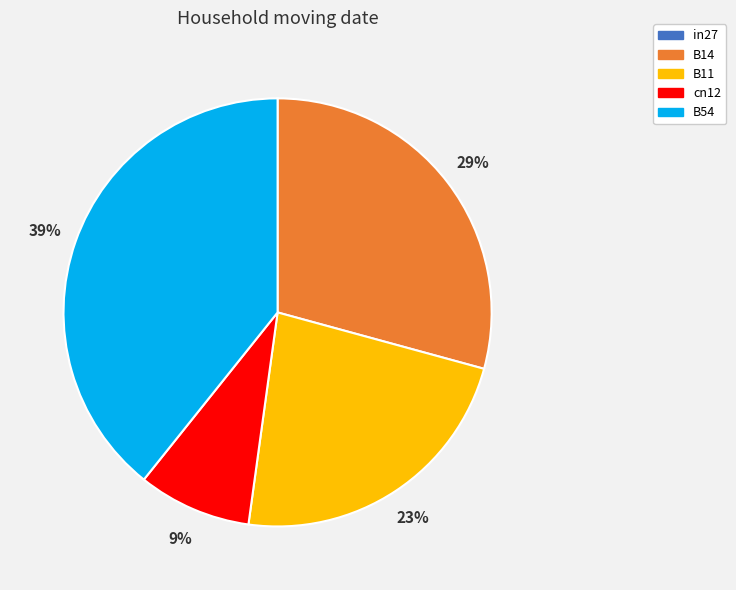

Which has a higher value, cn12 or B14?

B14